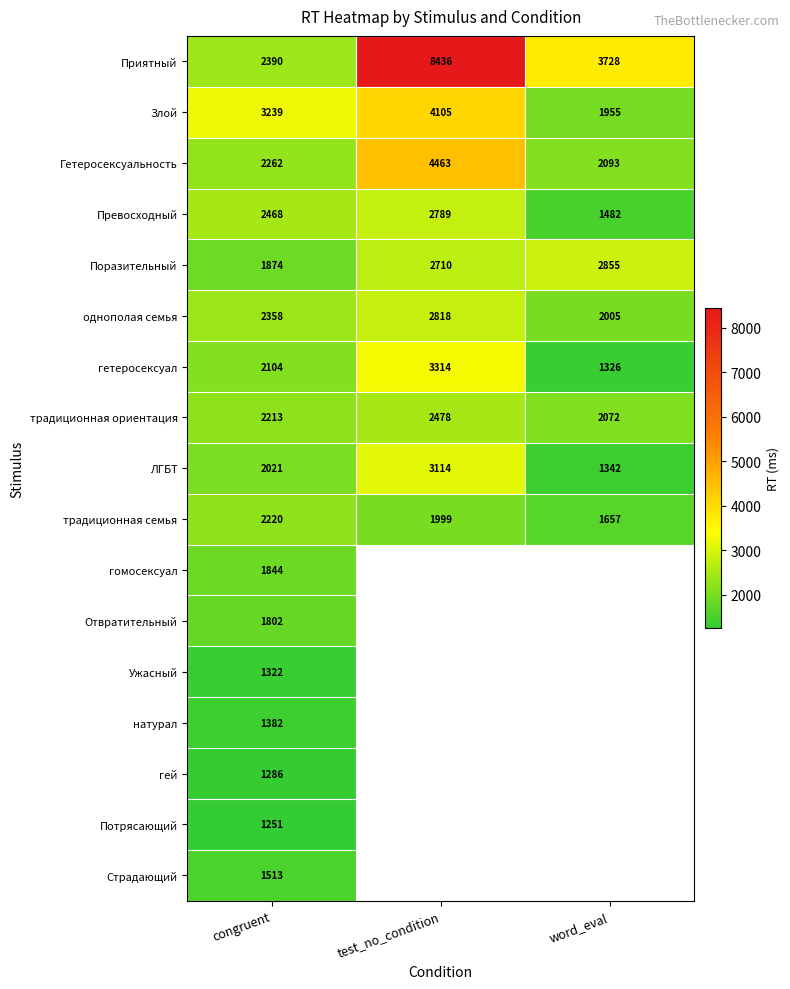

At which label is гетеросексуал closest to 2320?

congruent